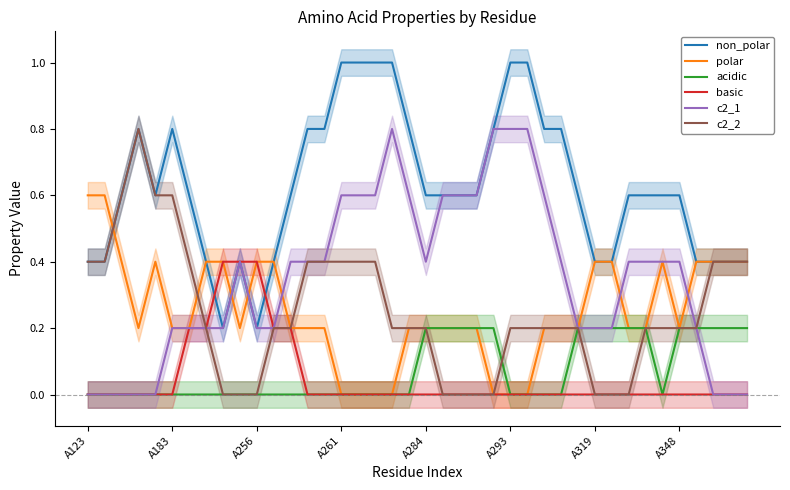

True or false: polar and basic cross at least once.

False